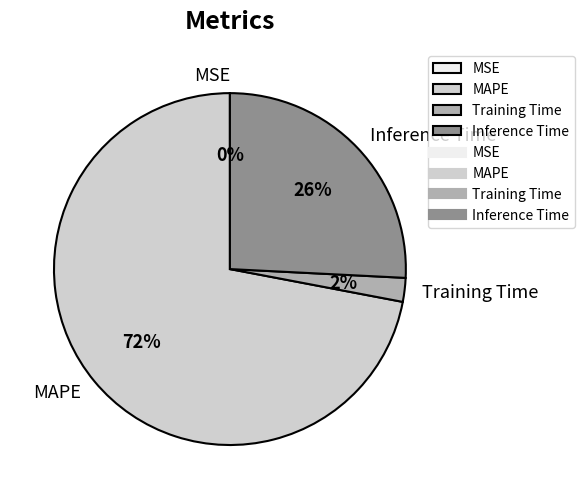

To the nearest percent, what portion does MAPE represent?

72%